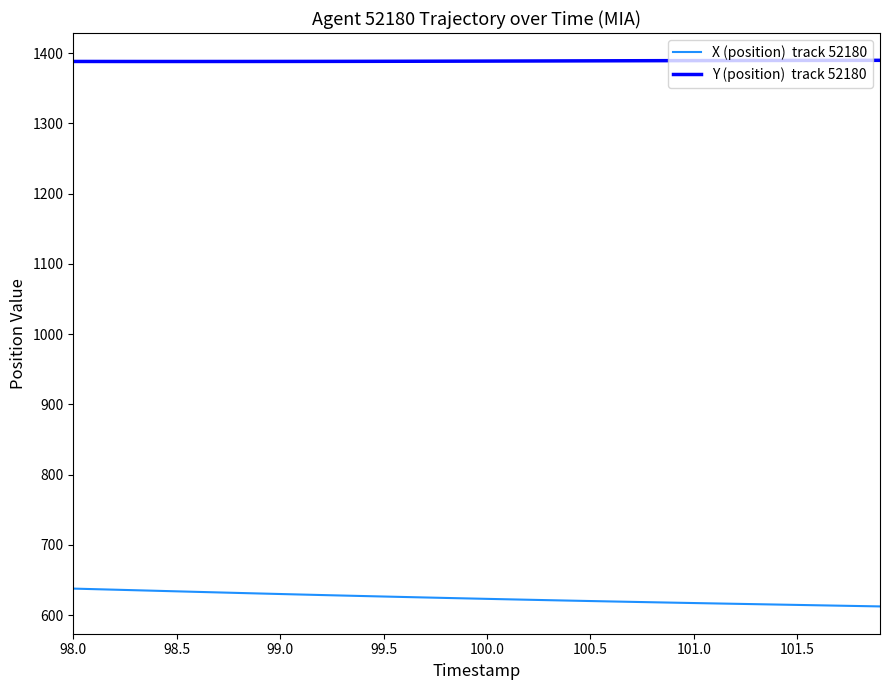

What is the maximum value shown in the chart?

1389.7